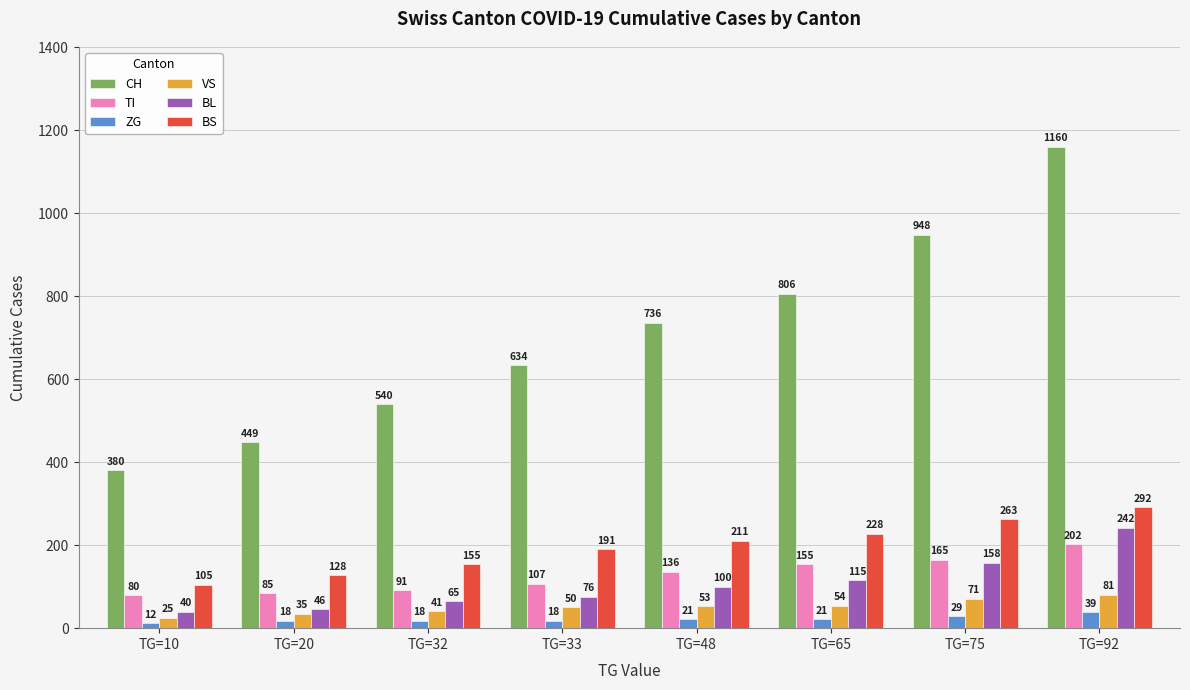

Reading left to right, list all the values displayed in this chart.

CH: TG=10=380	TG=20=449	TG=32=540	TG=33=634	TG=48=736	TG=65=806	TG=75=948	TG=92=1160
TI: TG=10=80	TG=20=85	TG=32=91	TG=33=107	TG=48=136	TG=65=155	TG=75=165	TG=92=202
ZG: TG=10=12	TG=20=18	TG=32=18	TG=33=18	TG=48=21	TG=65=21	TG=75=29	TG=92=39
VS: TG=10=25	TG=20=35	TG=32=41	TG=33=50	TG=48=53	TG=65=54	TG=75=71	TG=92=81
BL: TG=10=40	TG=20=46	TG=32=65	TG=33=76	TG=48=100	TG=65=115	TG=75=158	TG=92=242
BS: TG=10=105	TG=20=128	TG=32=155	TG=33=191	TG=48=211	TG=65=228	TG=75=263	TG=92=292